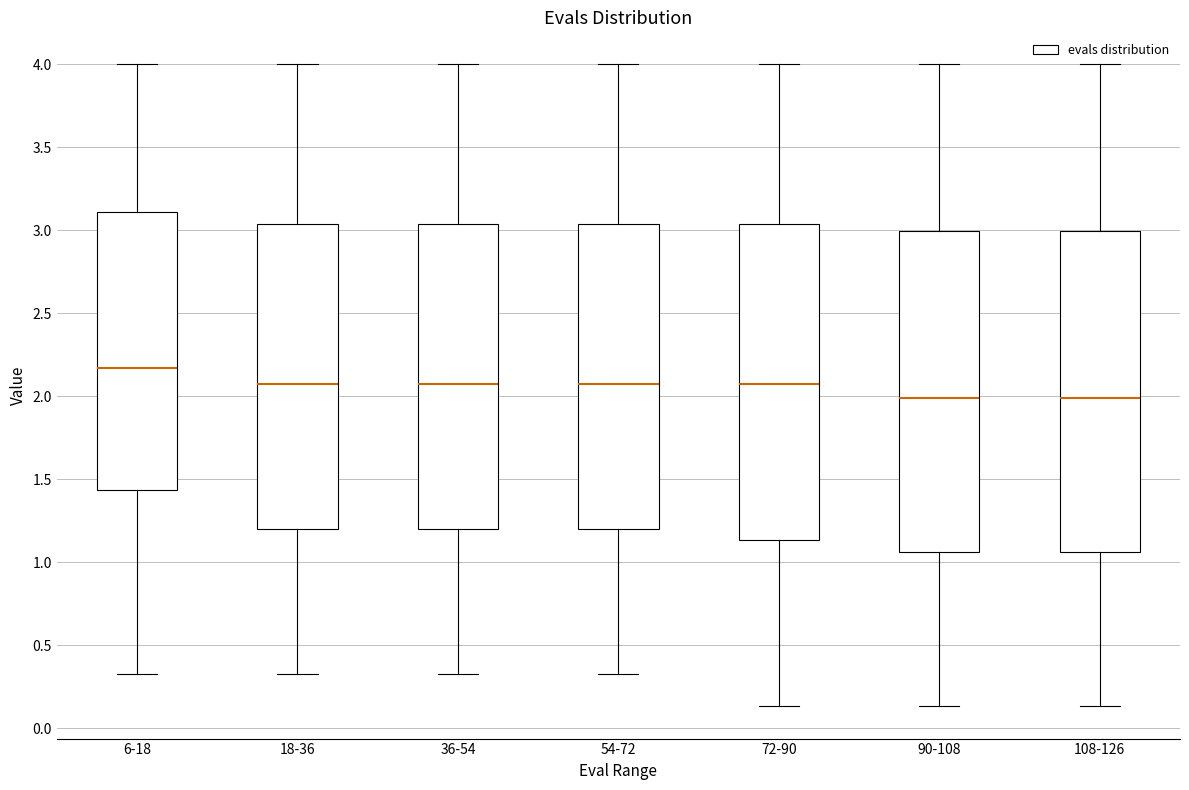

Reading left to right, transcribe this box plot: for each box, give where its median line is, the range the box spans, and where its two whiskers end, as read against the y-axis. The values are not printed on the chart, so give them approximately, as read against the axis.

6-18: median 2.15, box 1.45 to 3.10, whiskers 0.35 to 4.00
18-36: median 2.10, box 1.20 to 3.05, whiskers 0.35 to 4.00
36-54: median 2.10, box 1.20 to 3.05, whiskers 0.35 to 4.00
54-72: median 2.10, box 1.20 to 3.05, whiskers 0.35 to 4.00
72-90: median 2.10, box 1.15 to 3.05, whiskers 0.15 to 4.00
90-108: median 2.00, box 1.05 to 3.00, whiskers 0.15 to 4.00
108-126: median 2.00, box 1.05 to 3.00, whiskers 0.15 to 4.00